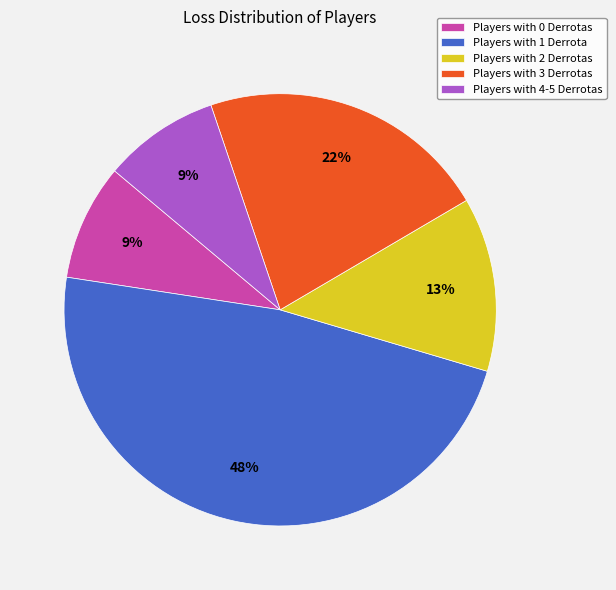

Does any single category account for the majority?

No